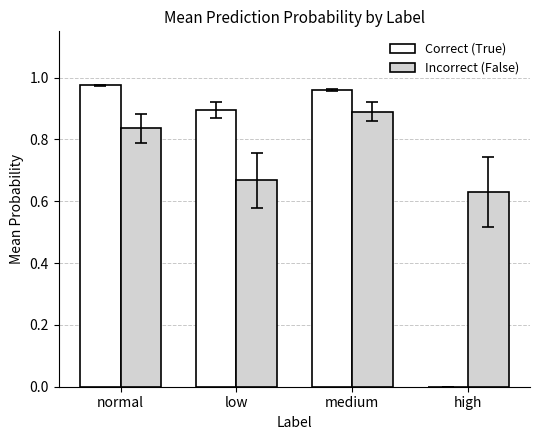

The Incorrect (False) series shows 1.5 at medium. True or false?

False